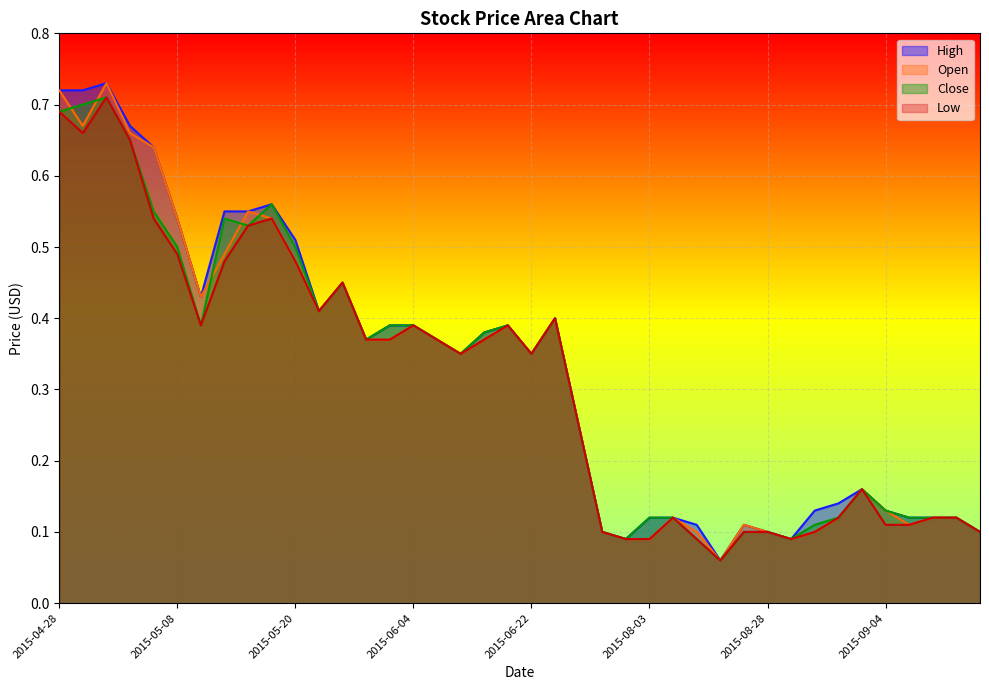

Where is the first local minimum for Low?

2015-04-29